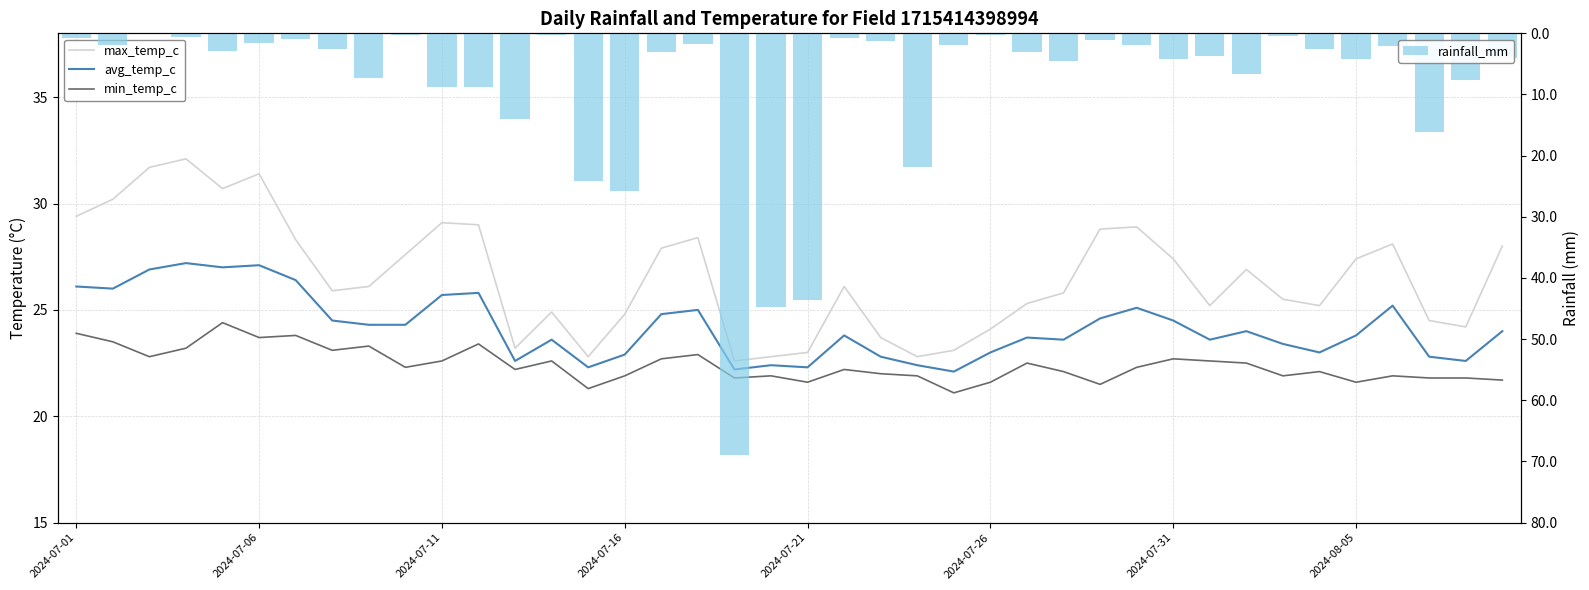

How many groups of bars are there?

40